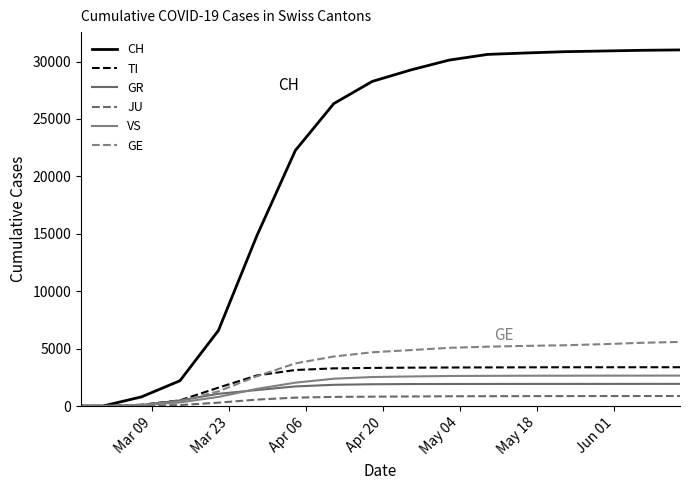

Which series has the widest spread of values?

CH